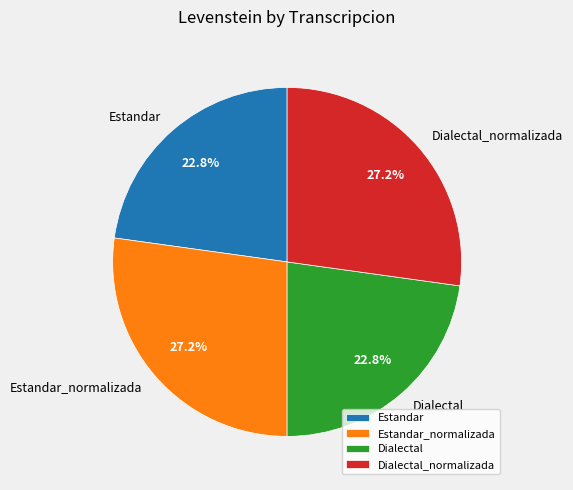

To the nearest percent, what is the difference between the largest and smallest slice percentages?

4%